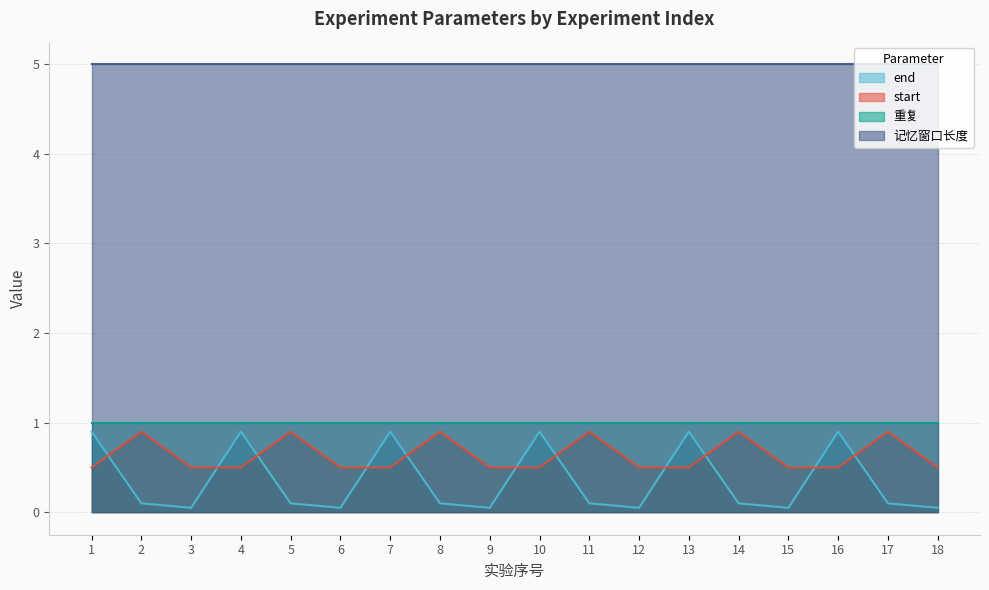

What is the sum of the start values at 15 and 9?

1.0